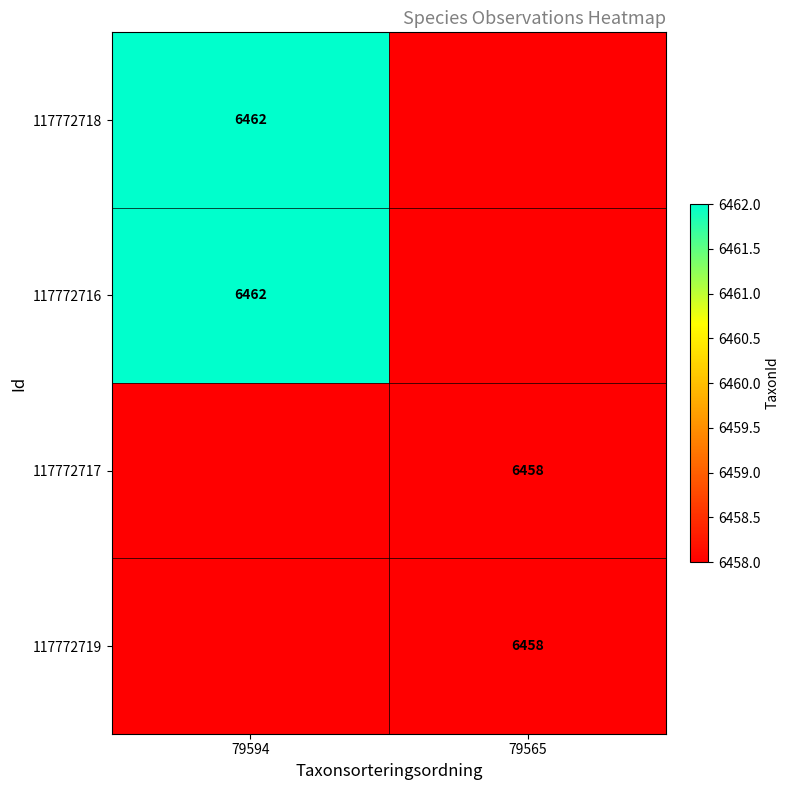

Is it true that 117772716 equals 6462 at 79594?

True